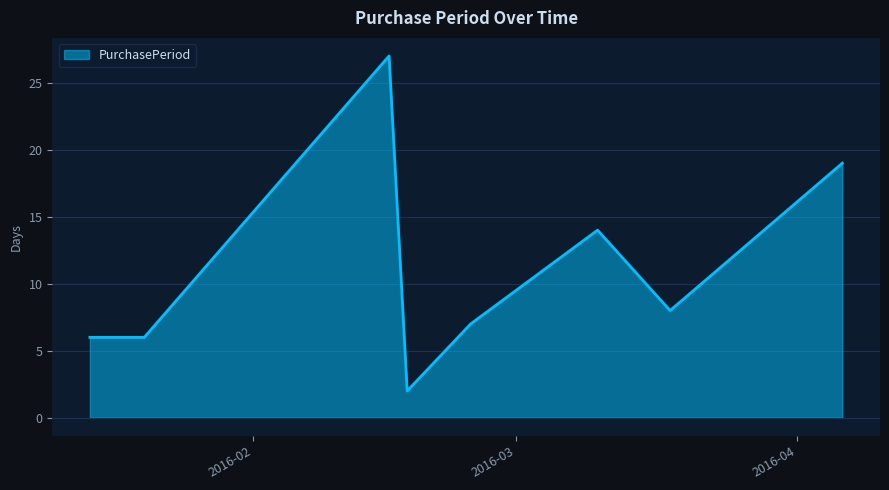

What is the difference between the second highest and second lowest values?

13